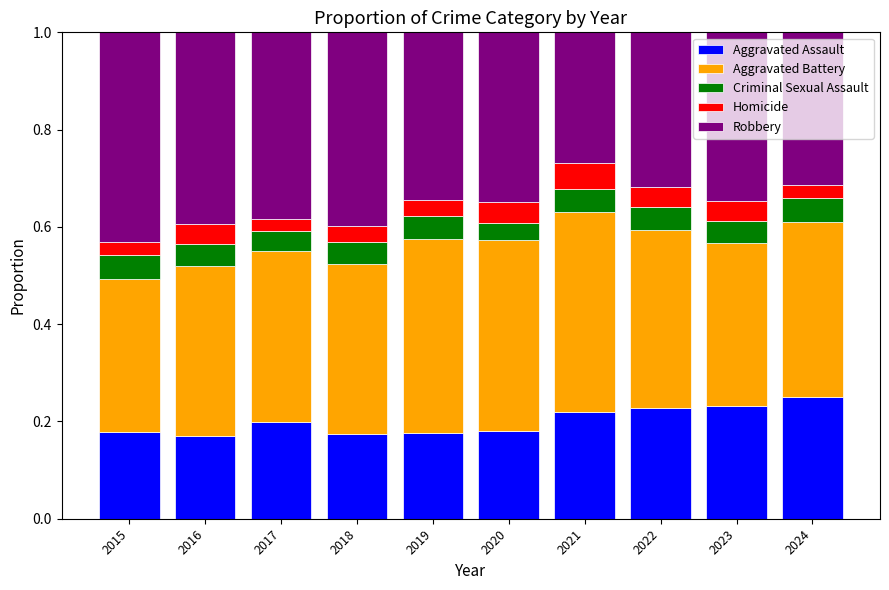

How many series are shown in this chart?

5